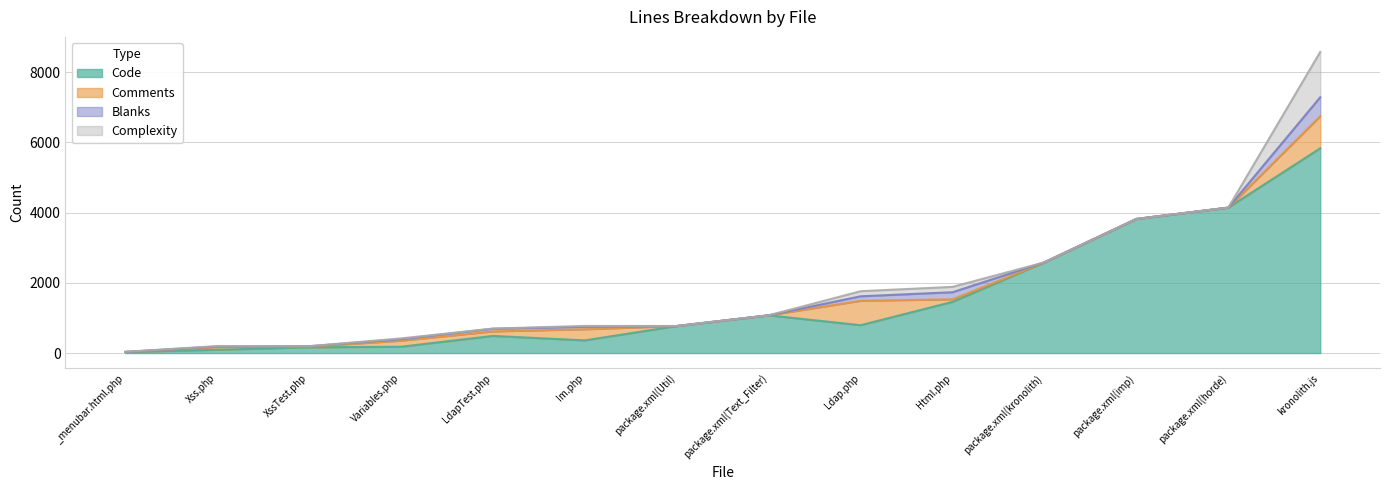

What is the sum of all Complexity values?

1648